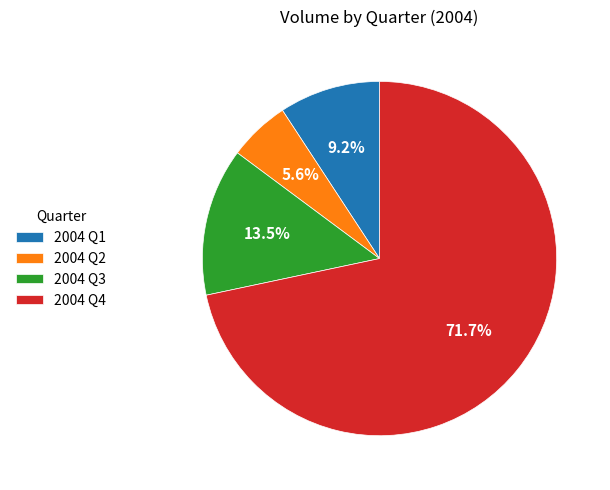

What is the majority slice?

2004 Q4